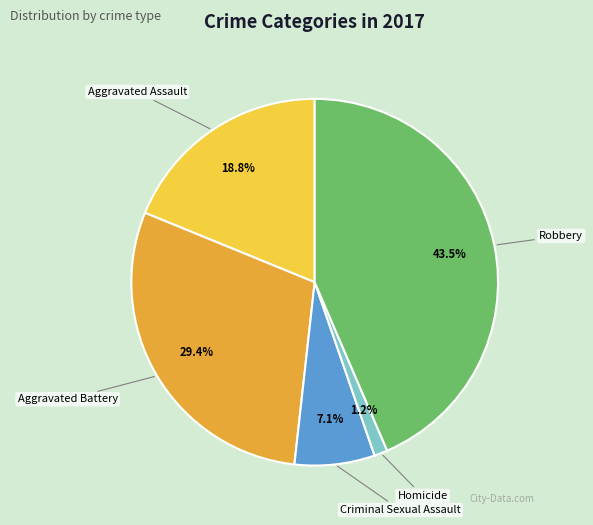

To the nearest percent, what is the combined percentage of Robbery and Criminal Sexual Assault?

51%